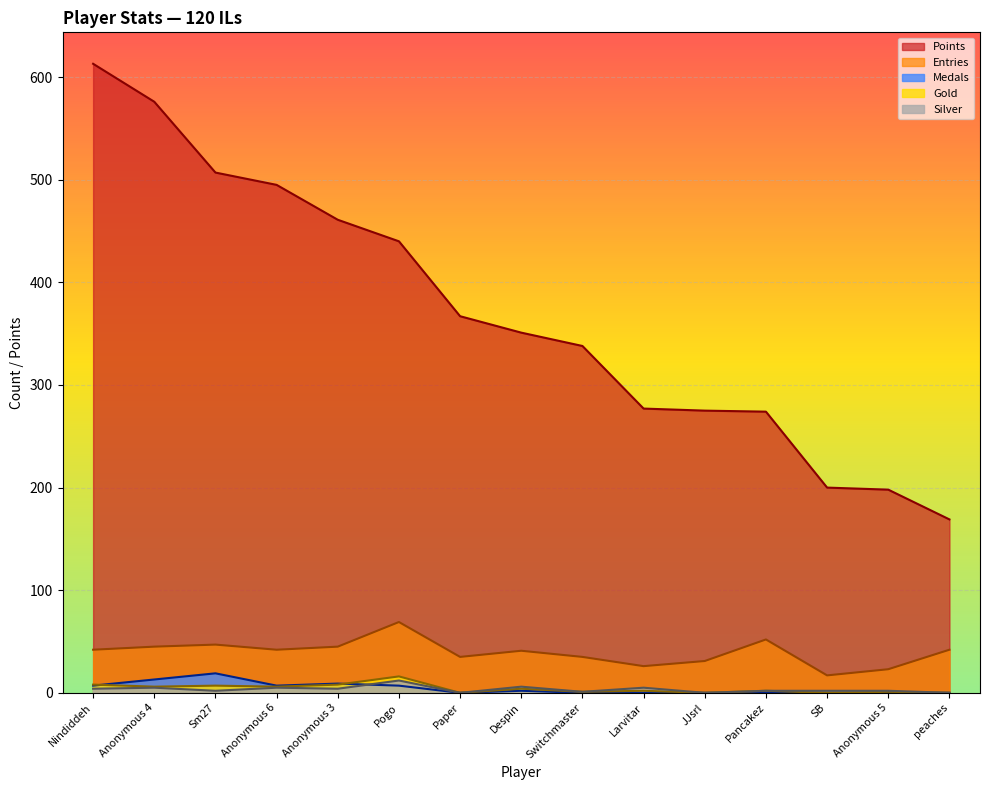

What is the average value of the Points series?

369